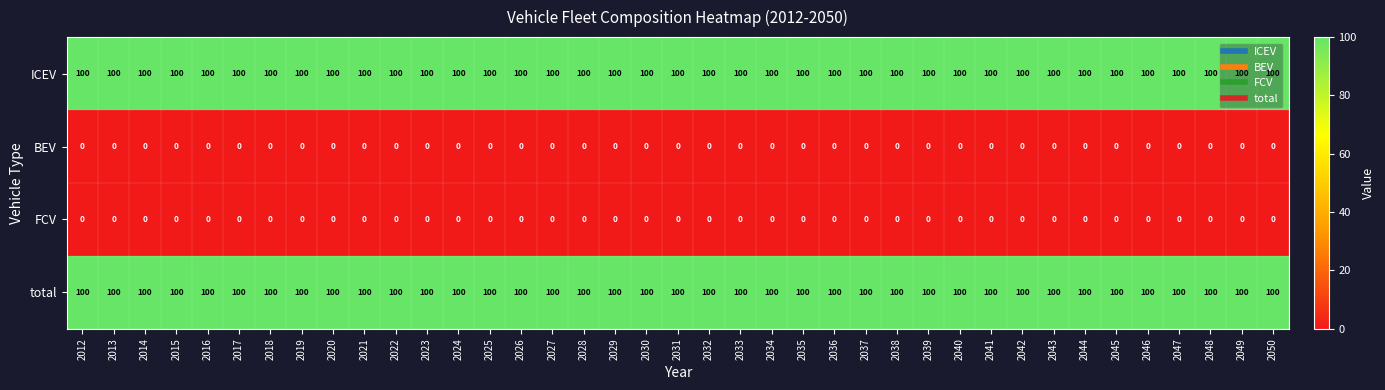

What is the spread (max minus min) of values at 2015?

100